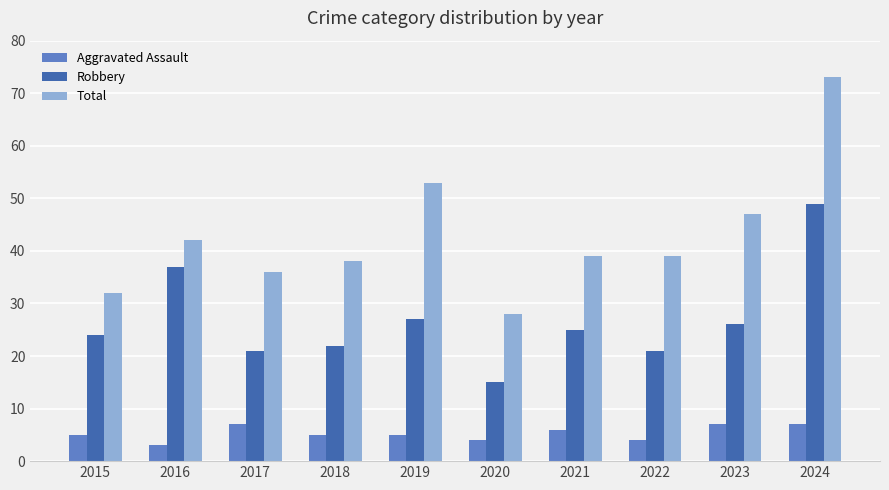

What is the sum of the Robbery values at 2021 and 2018?

47